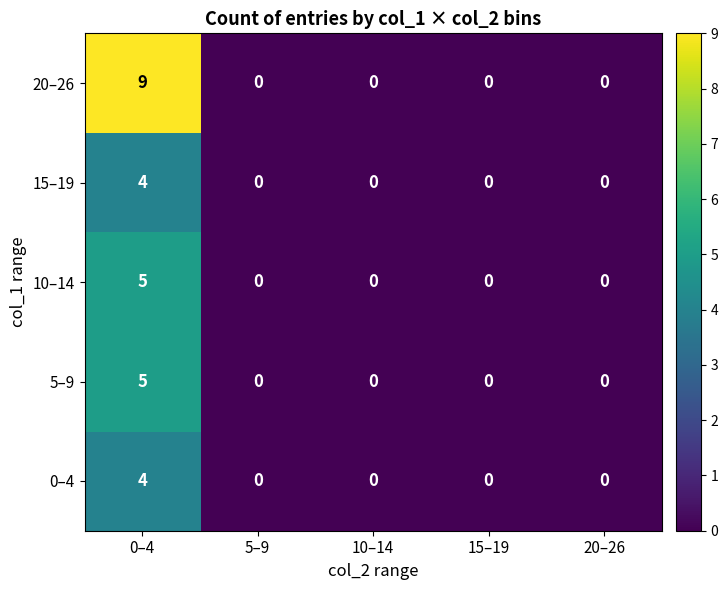

Is it true that 15–19 equals -2 at 20–26?

False